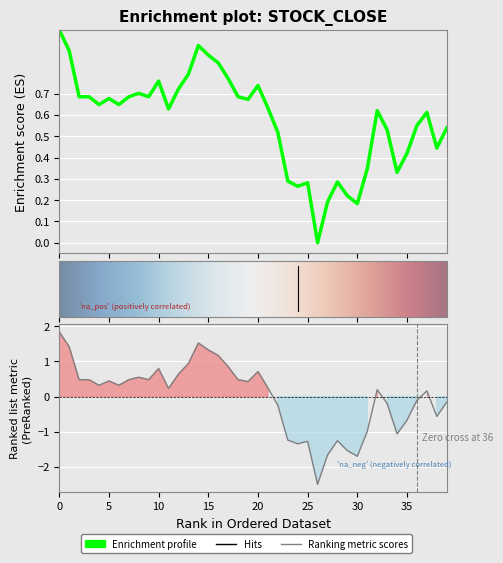

Where is the first local minimum for close?

4